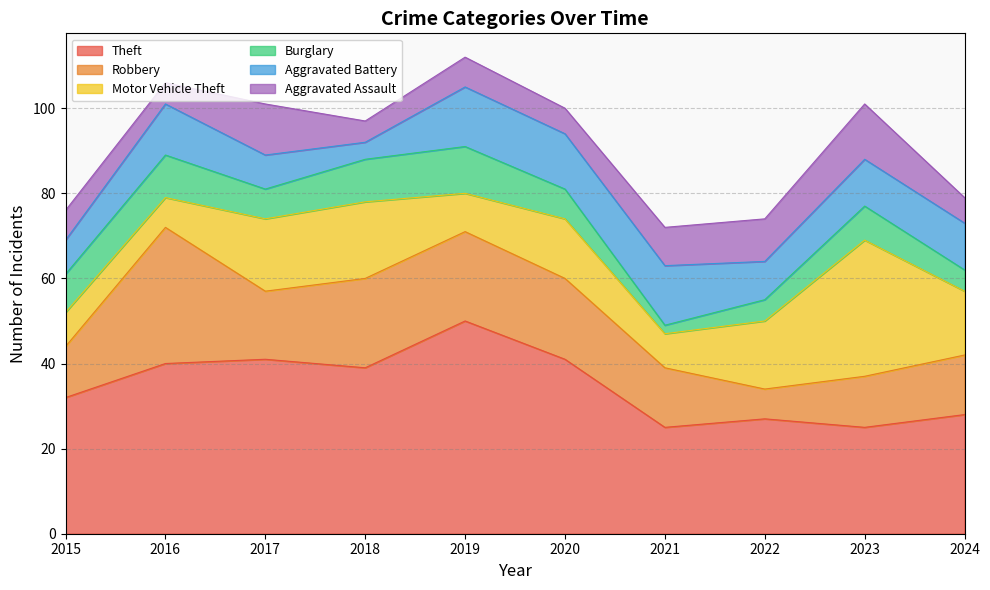

List the labels in order of Theft value, smallest first.

2021, 2023, 2022, 2024, 2015, 2018, 2016, 2017, 2020, 2019